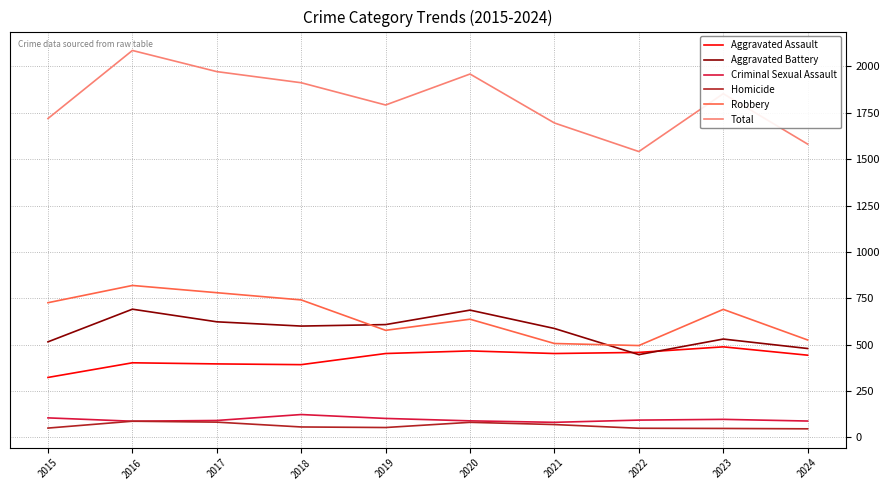

List the series in order of their peak value, lowest first.

Homicide, Criminal Sexual Assault, Aggravated Assault, Aggravated Battery, Robbery, Total